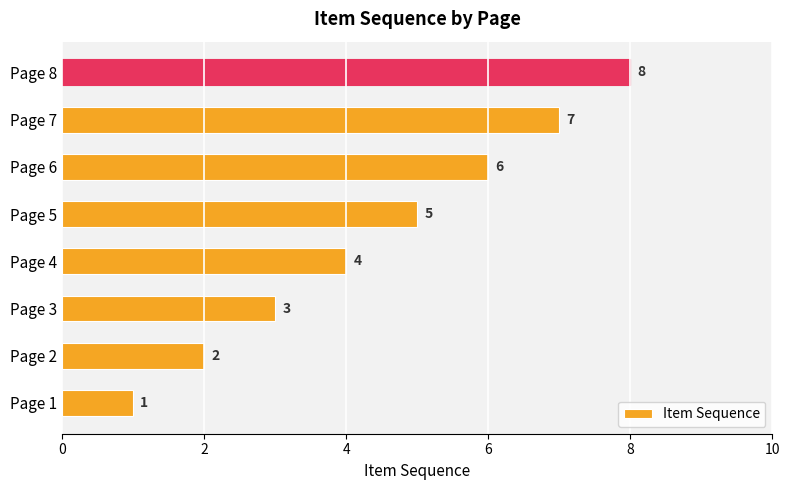

What is the difference between the second highest and second lowest values?

5